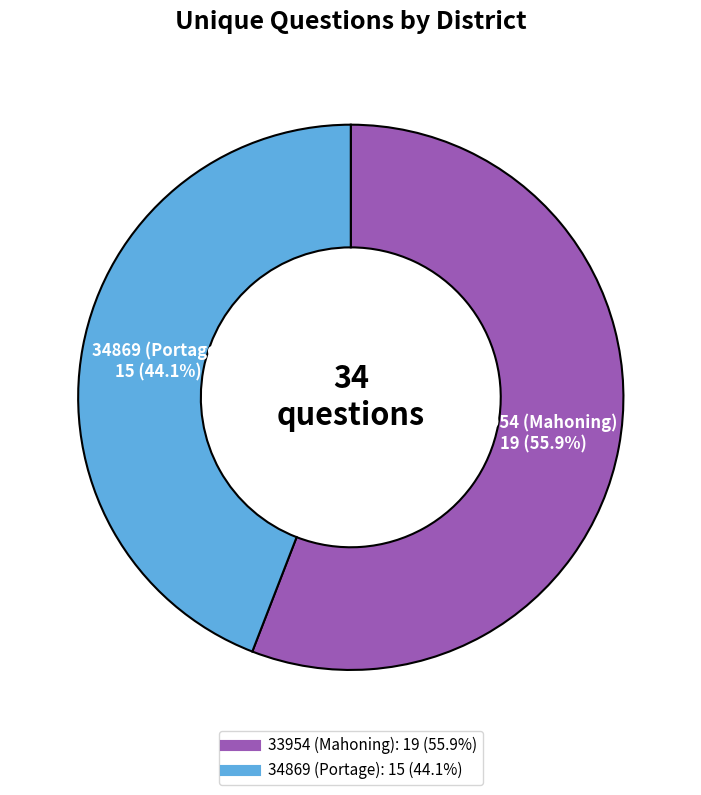

How many slices are in this pie chart?

2